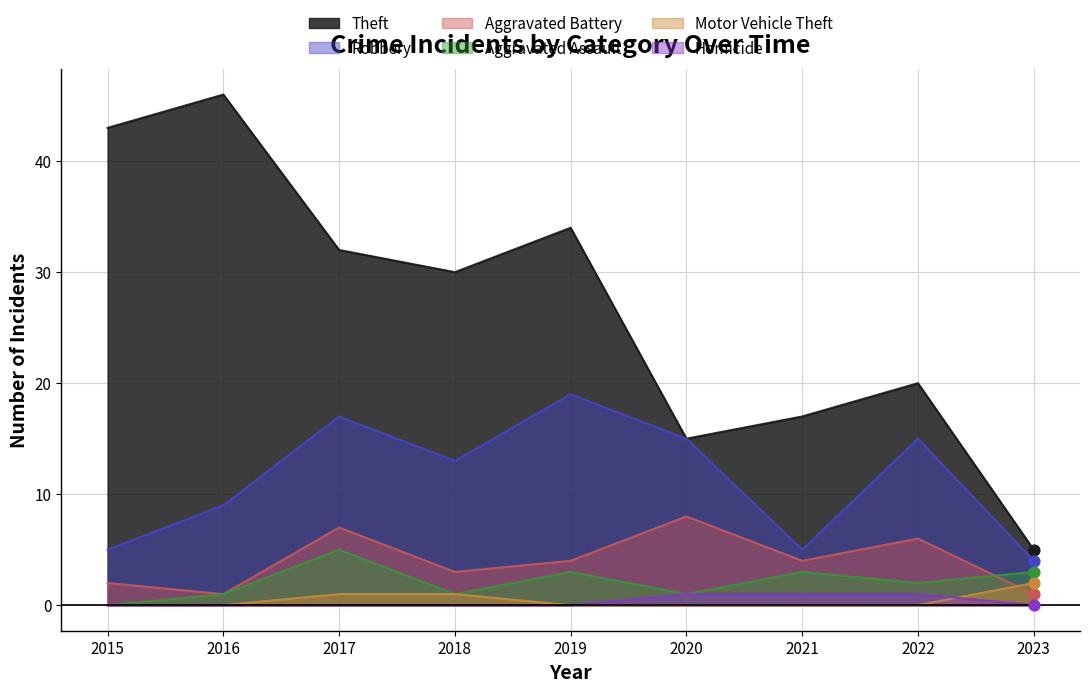

Which series contains the highest Y value?

Theft